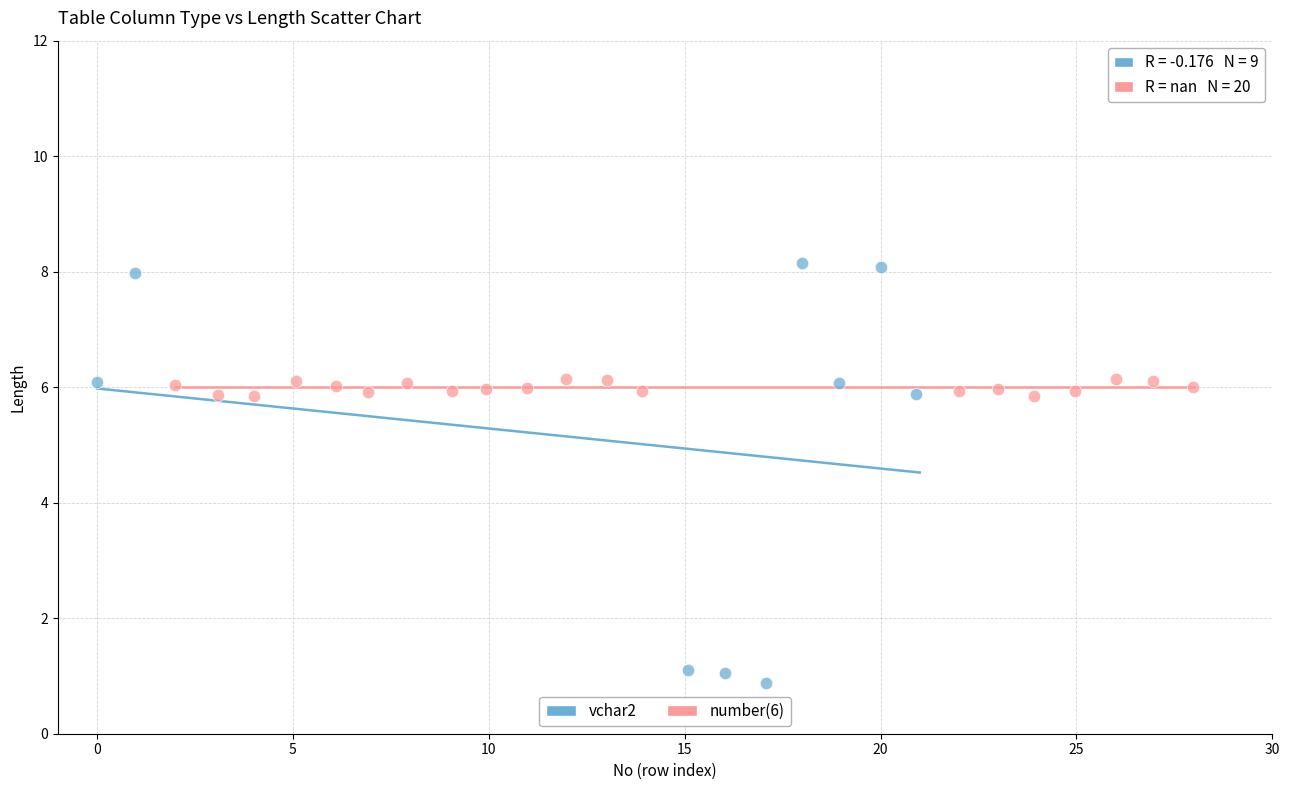

Which series has the largest Y range (max minus min)?

vchar2